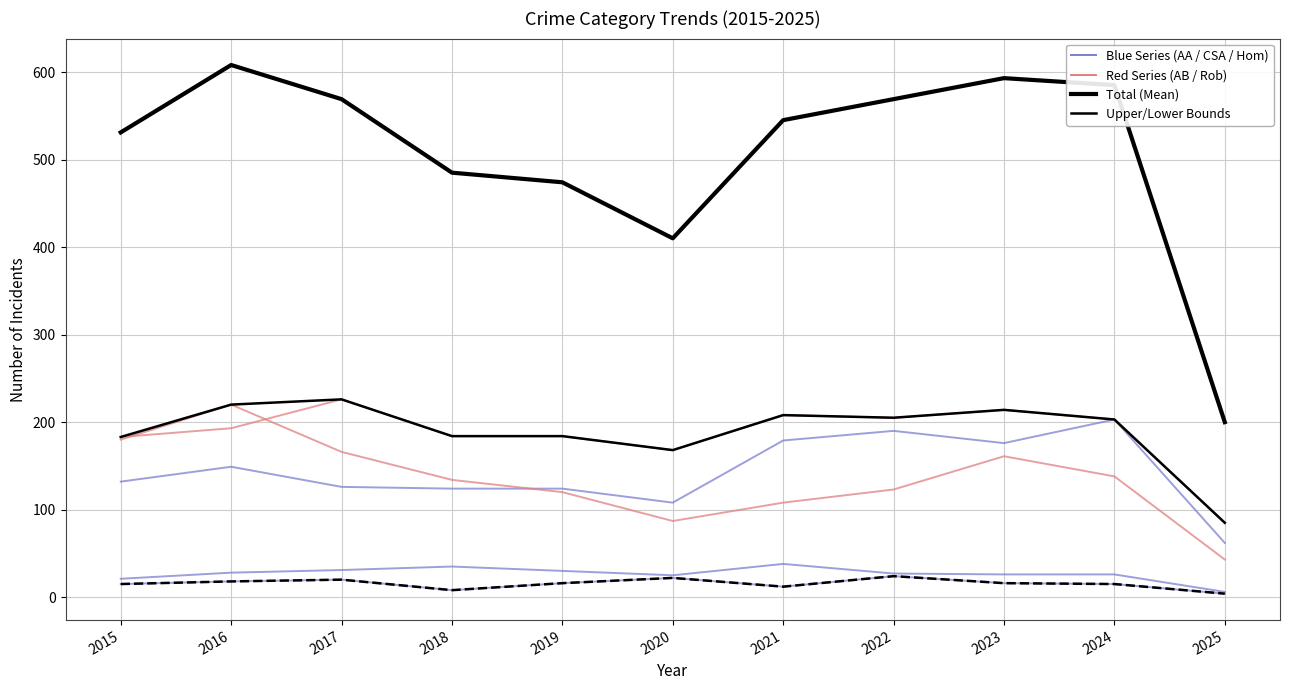

Does the chart have visible grid lines?

Yes